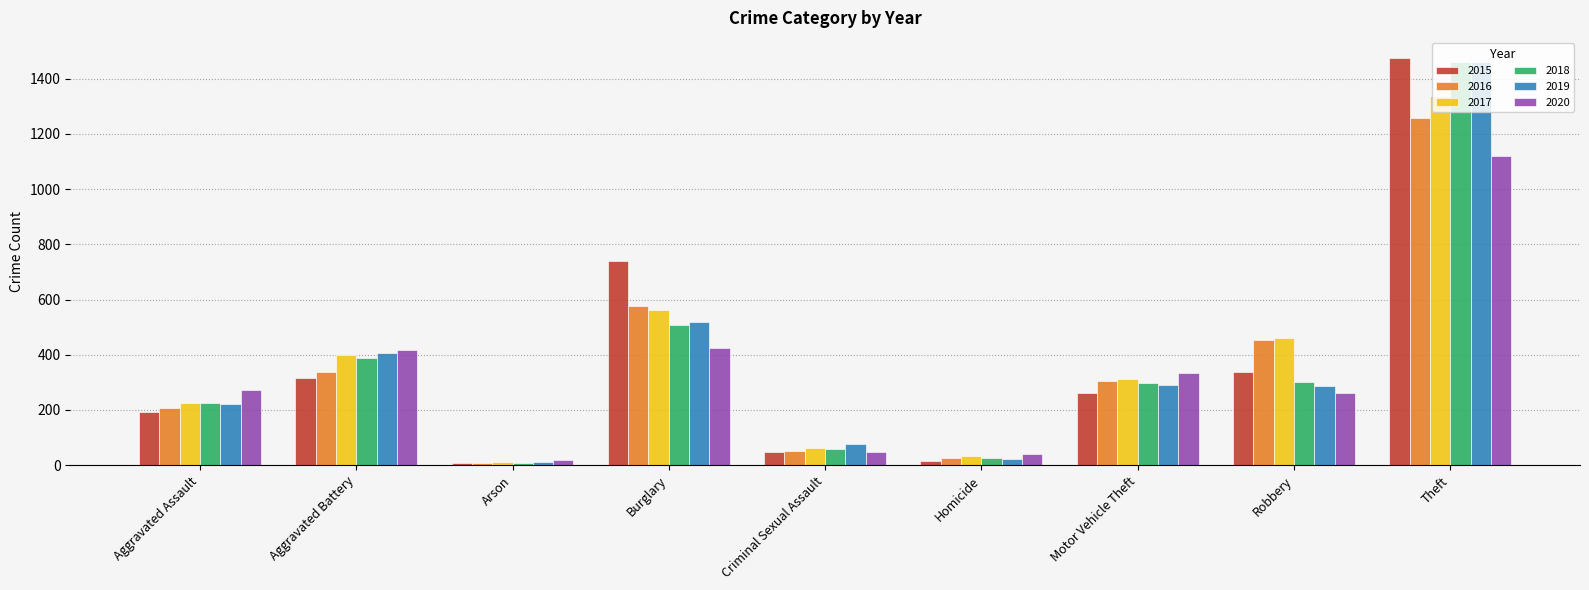

The value of 2015 at Robbery is 593. True or false?

False